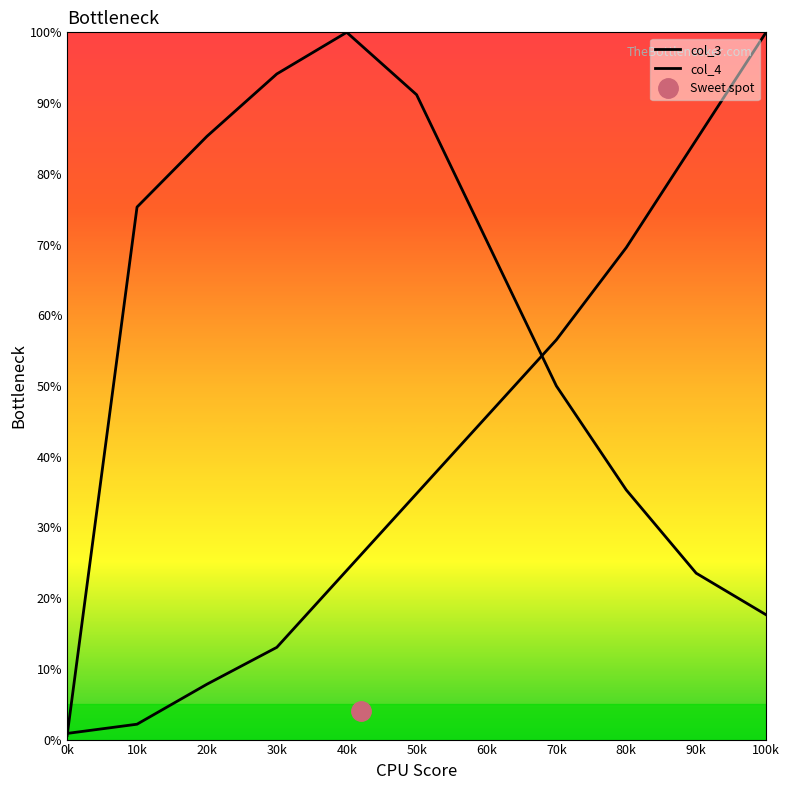

What is the average value of the col_3 series?

58.5